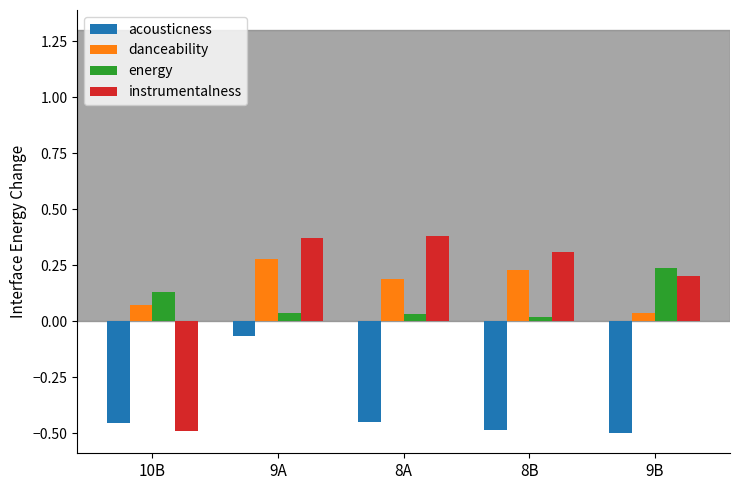

Is the value of acousticness at 8B greater than the value of danceability at 8A?

No